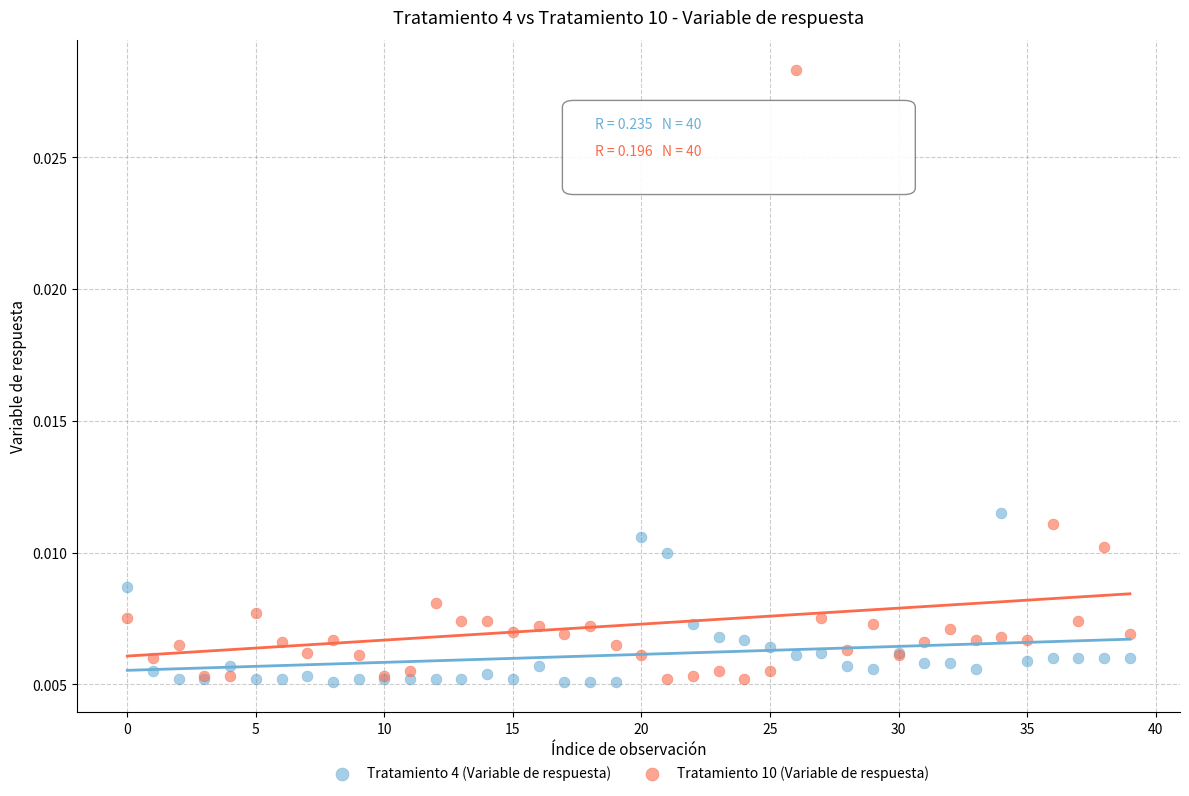

What are all the series names shown in the legend?

Tratamiento 4 (Variable de respuesta), Tratamiento 10 (Variable de respuesta)